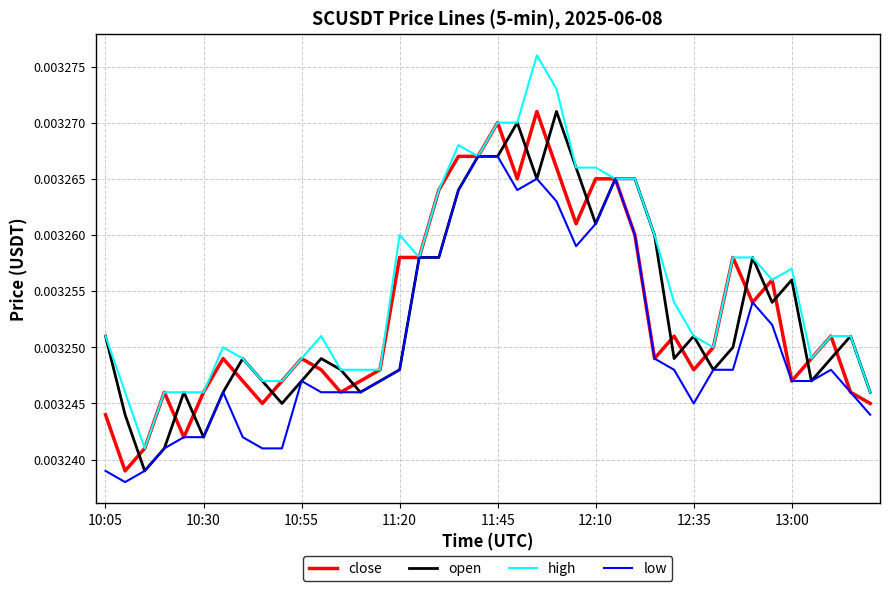

Which series has the widest spread of values?

high